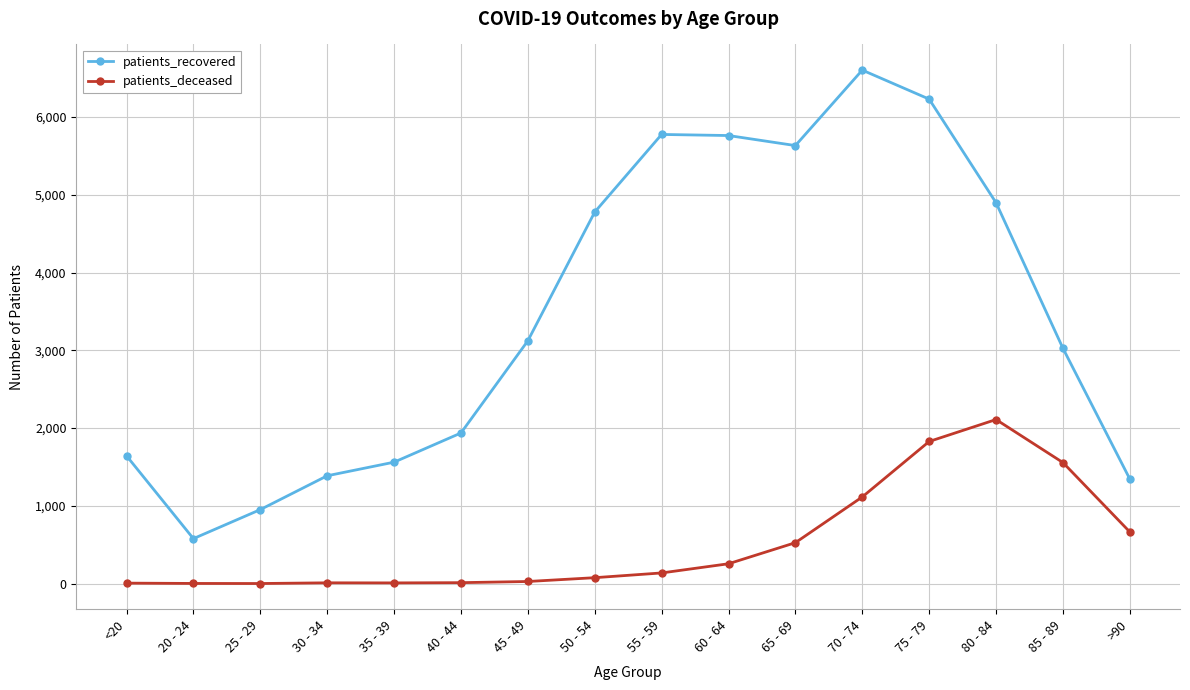

In patients_recovered, how many points are higher than both neighbors (excluding endpoints)?

2